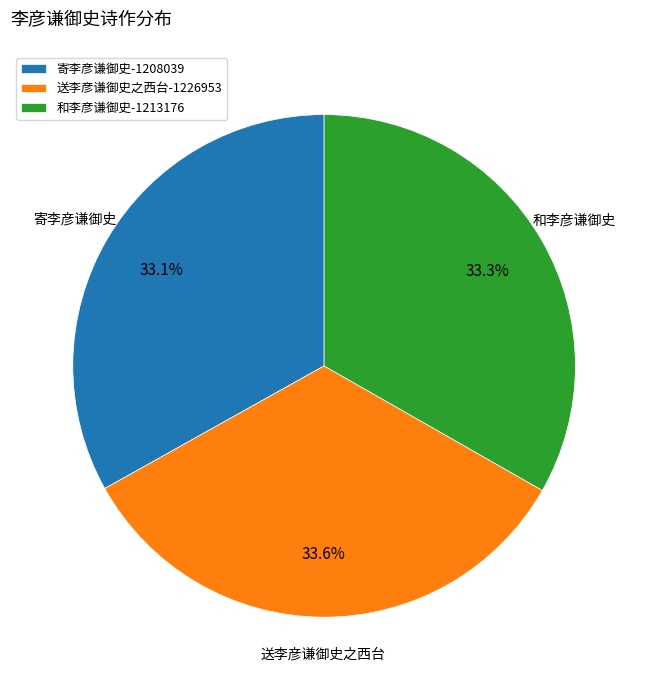

What is the total percentage of 送李彦谦御史之西台-1226953 and 寄李彦谦御史-1208039?

66.7%